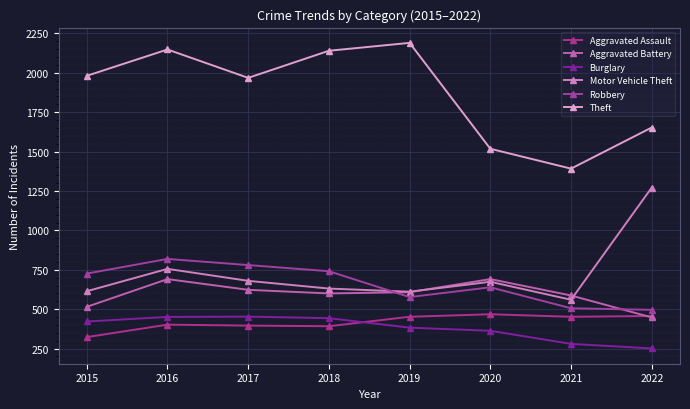

Between 2015 and 2016, which is larger?

2016